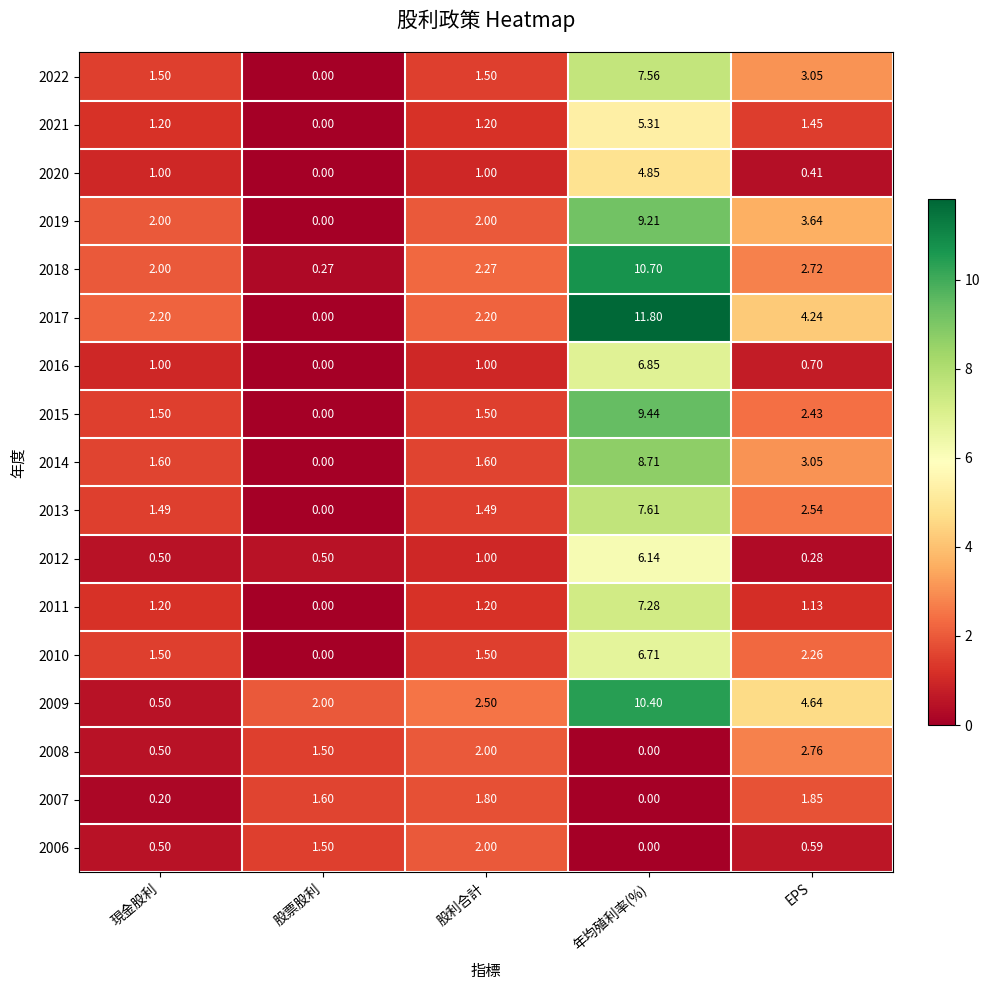

At which label is 2007 closest to 0?

年均殖利率(%)